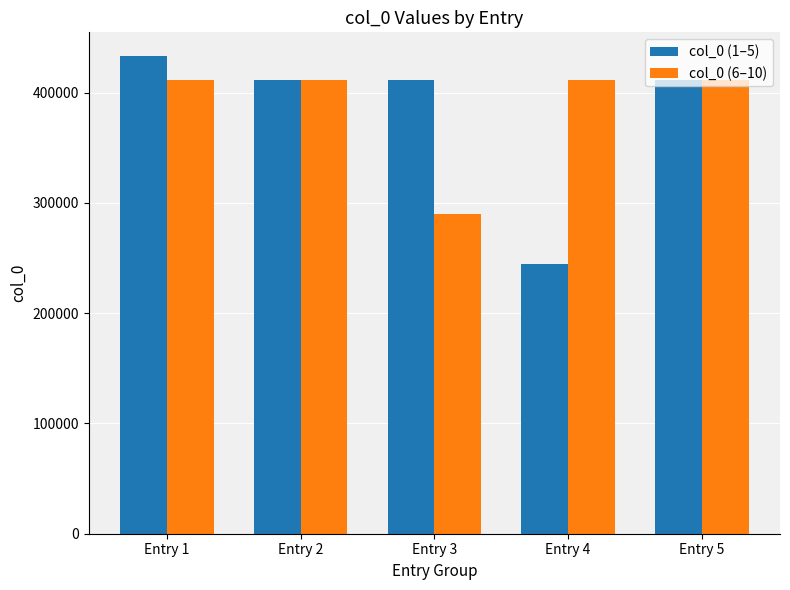

Which series has the largest total across all categories?

col_0 (6–10)